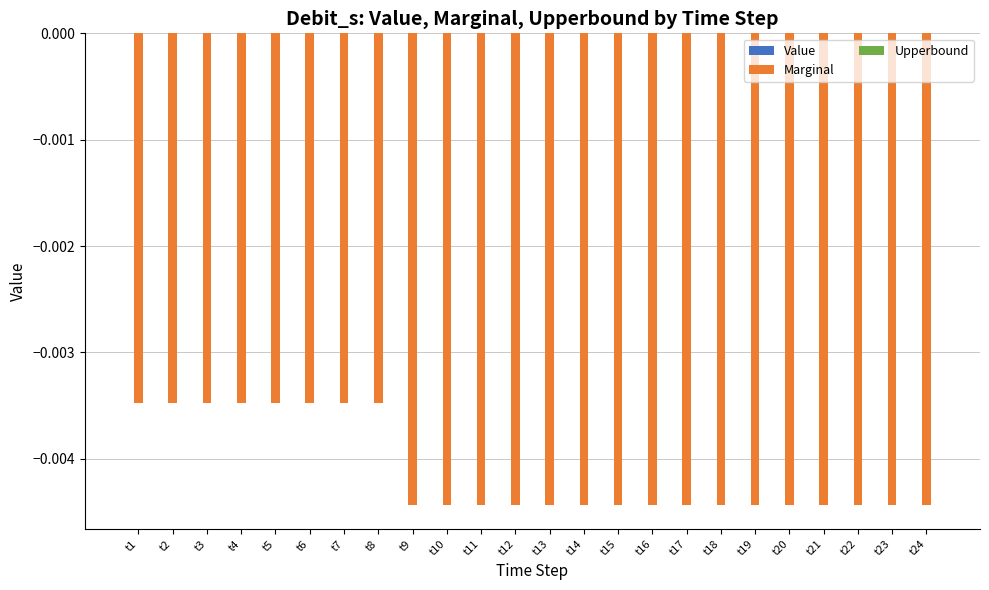

Which series changed the most between t8 and t16?

Marginal